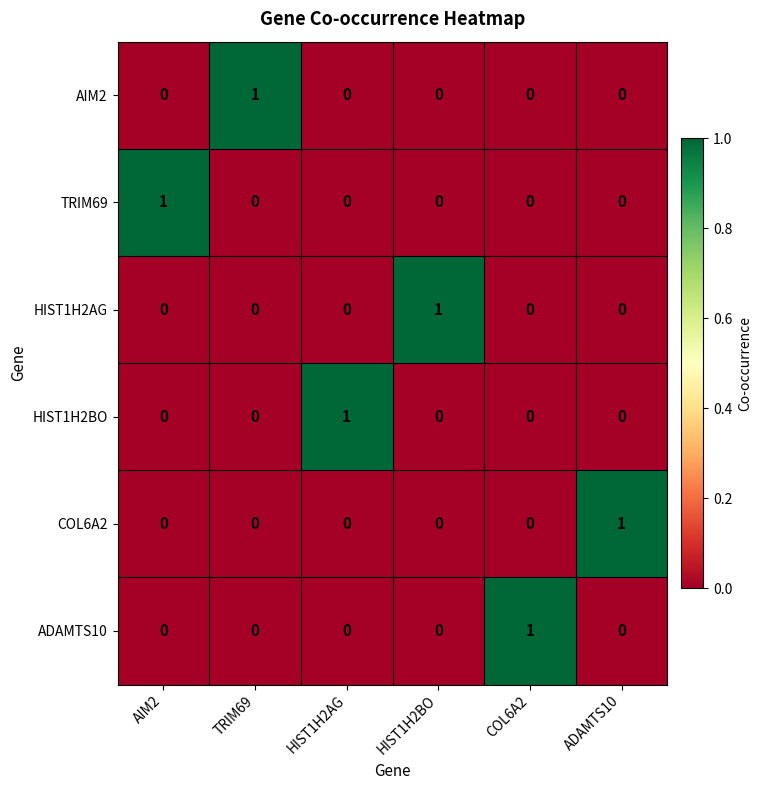

At how many categories does at least one series exceed 0?

6